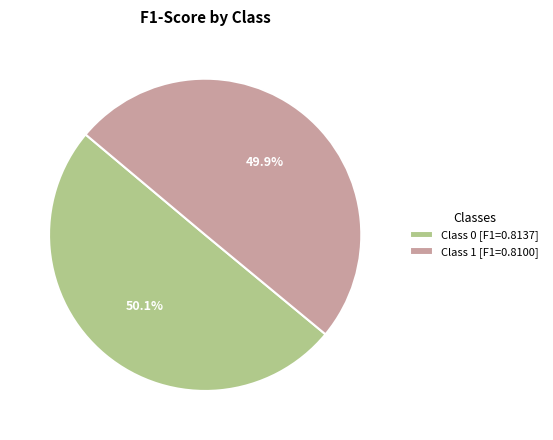

Combined, what portion of the pie is Class 1 [F1=0.8100] and Class 0 [F1=0.8137]?

100.0%